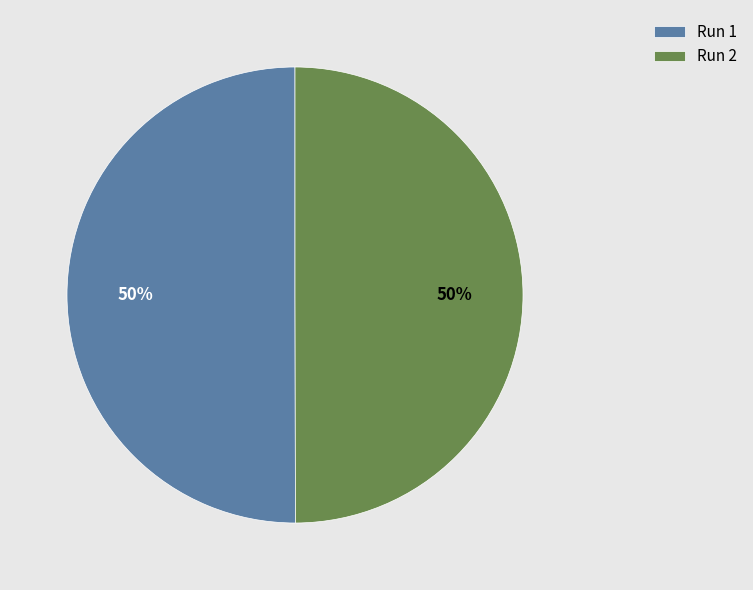

To the nearest percent, what portion does Run 1 represent?

50%